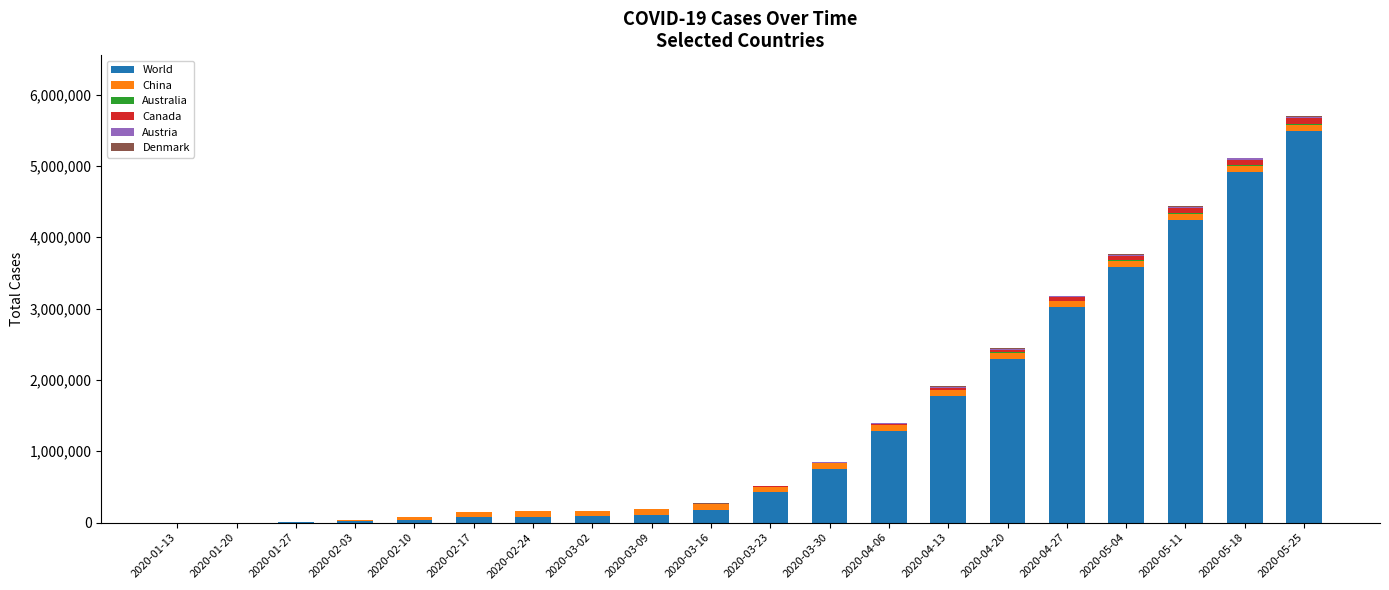

At which label does World reach its peak?

2020-05-25